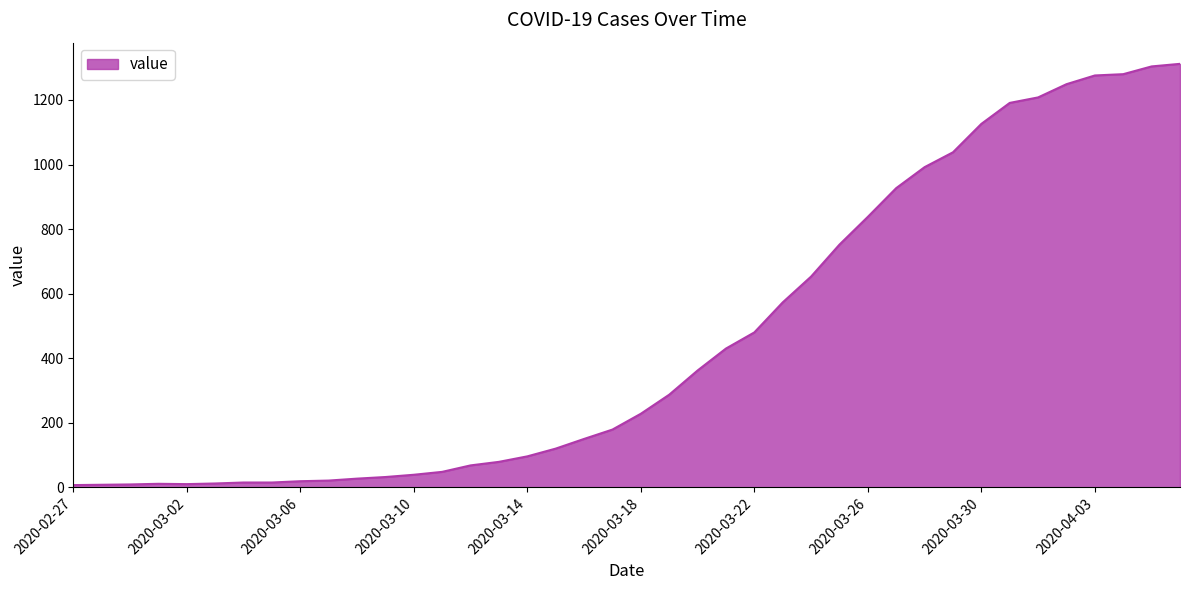

What is the greatest value displayed?

1312